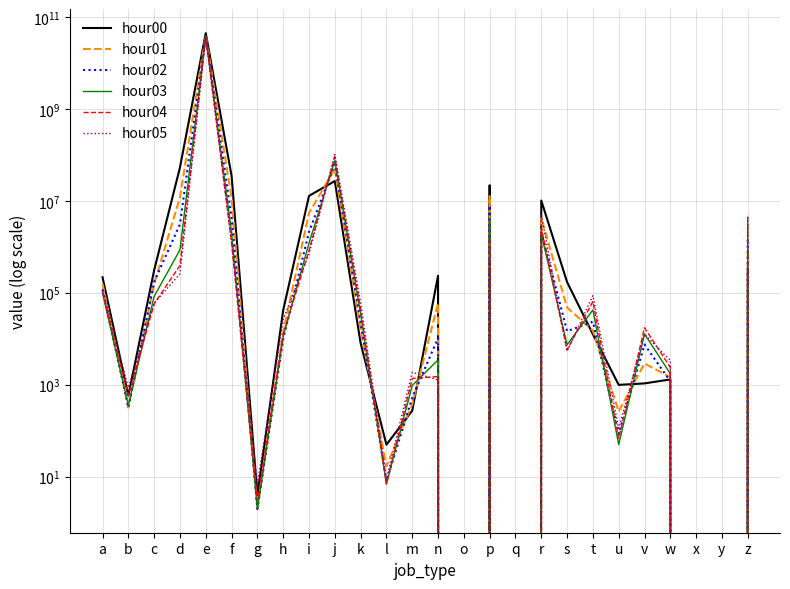

List the series in order of their peak value, lowest first.

hour05, hour04, hour02, hour03, hour01, hour00